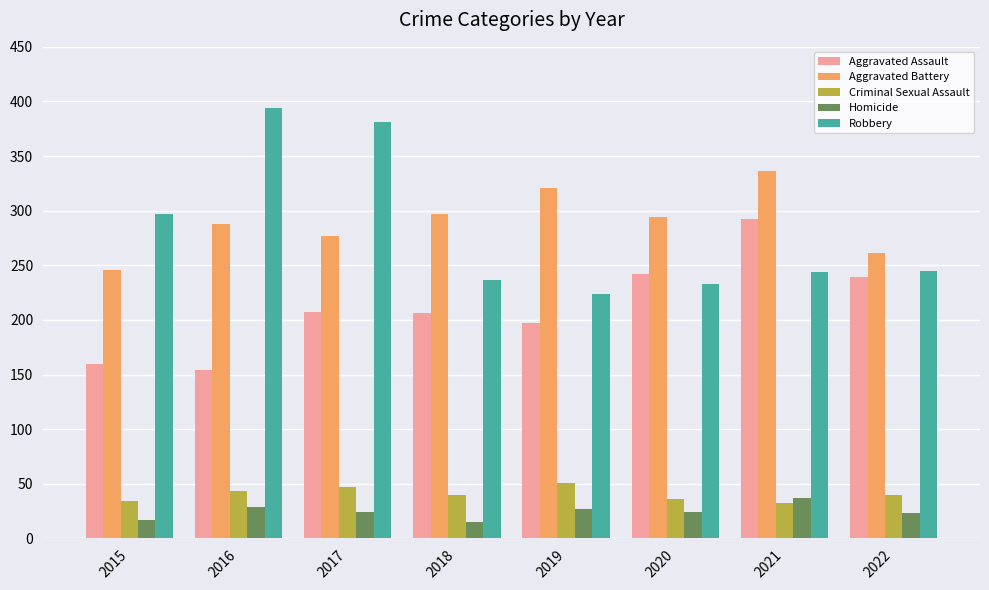

Is the value of Homicide at 2016 greater than the value of Aggravated Battery at 2022?

No